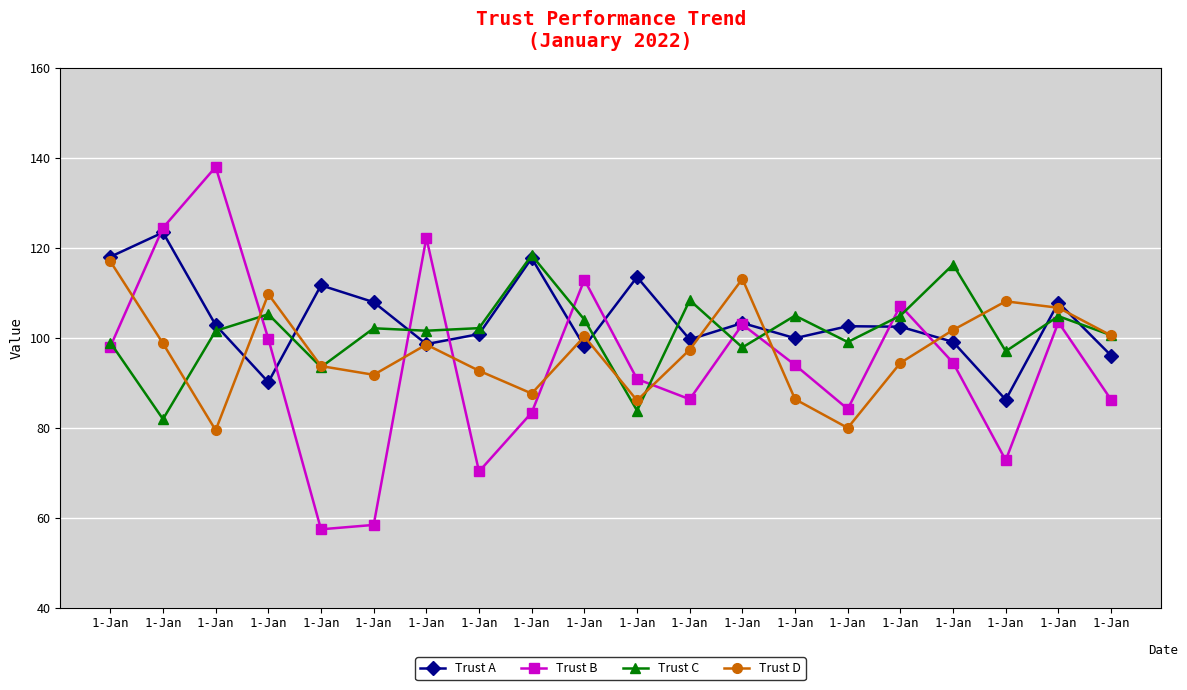

At which label does Trust B reach its minimum?

1-Jan